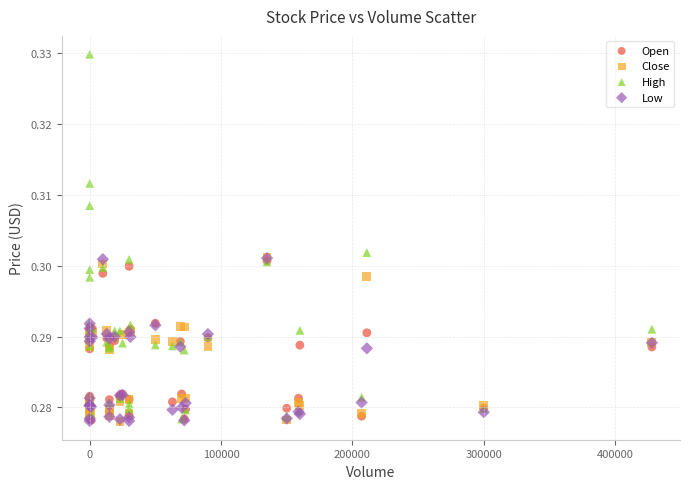

What are all the series names shown in the legend?

Open, Close, High, Low